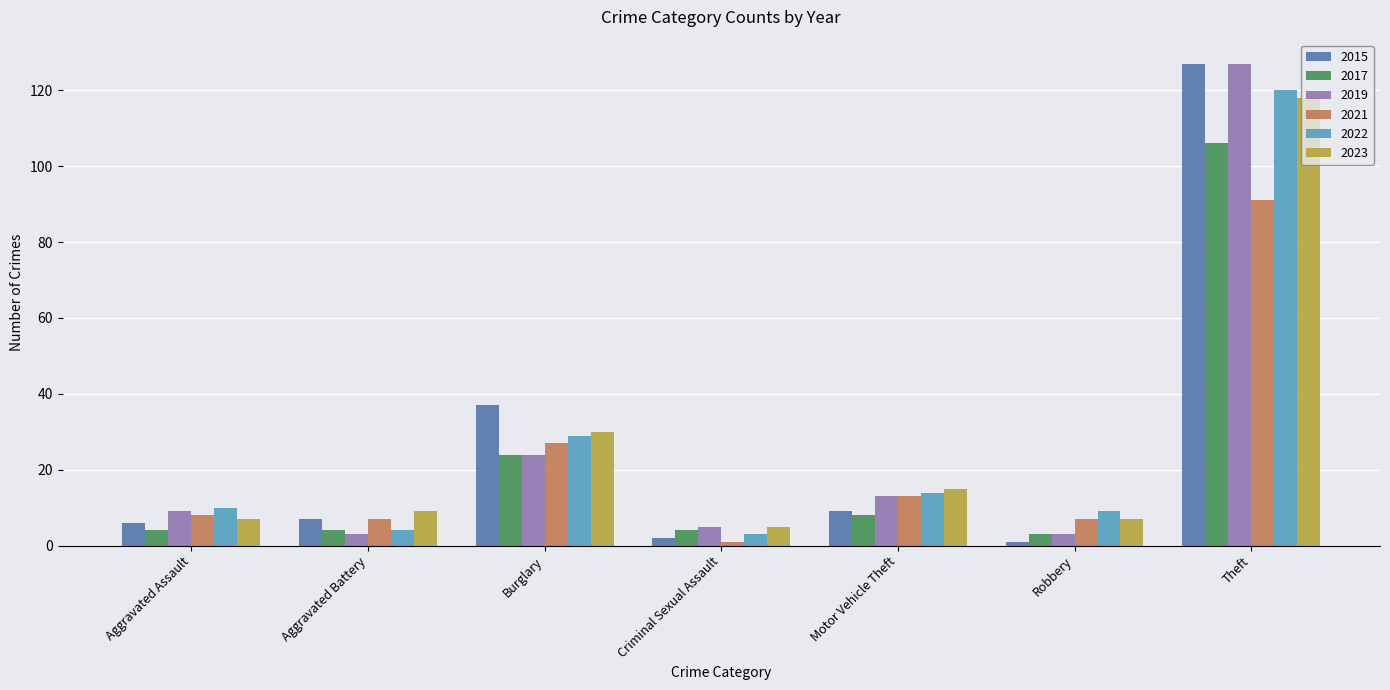

At which label is 2015 closest to 64?

Burglary